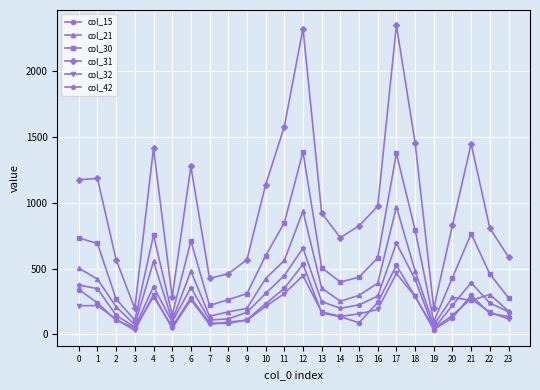

What is the sum of the col_31 values at 4 and 1?

2600